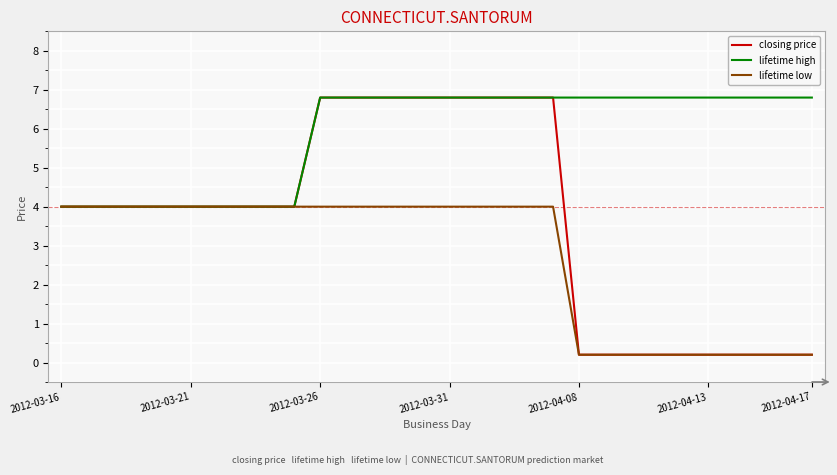

What is the maximum value for closing price?

6.8